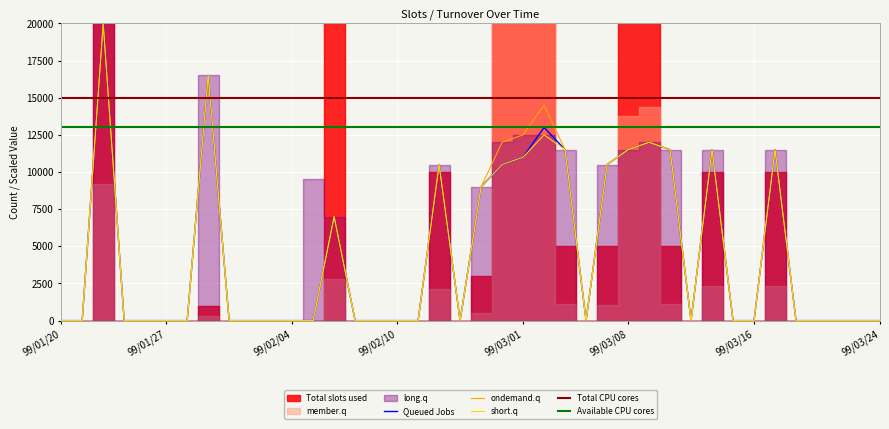

At which category is the sum across all series the highest?

99/01/22